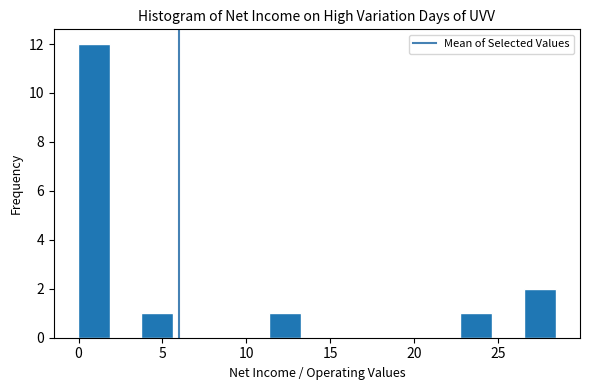

Around what value on the x-axis is the tallest bar? Give the approximate position of its centre, as read against the axis.

1.0